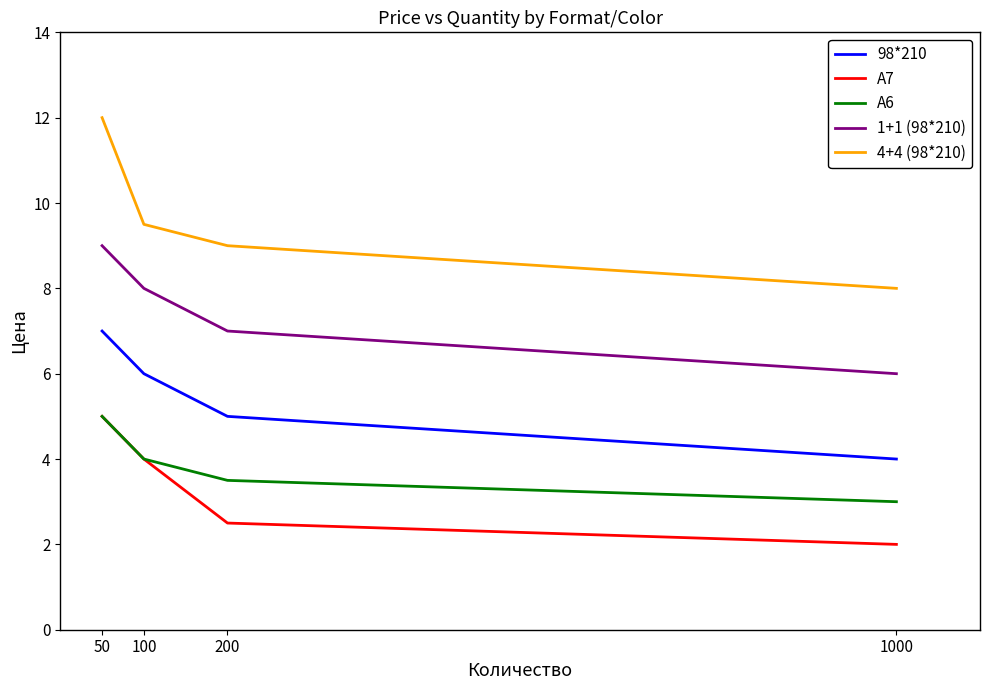

True or false: 4+4 (98*210) and А7 intersect in this chart.

False